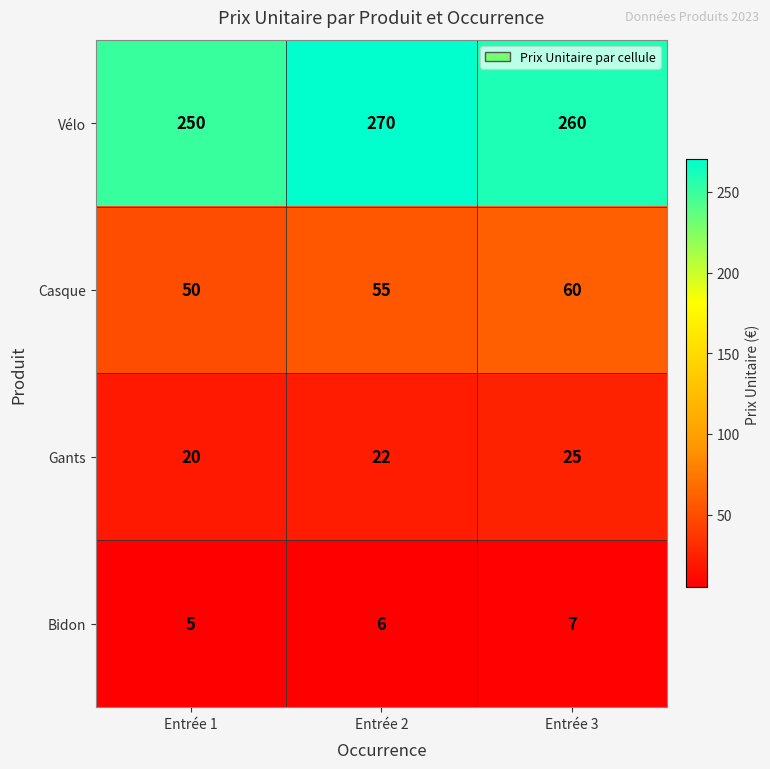

Which series has the widest spread of values?

Vélo